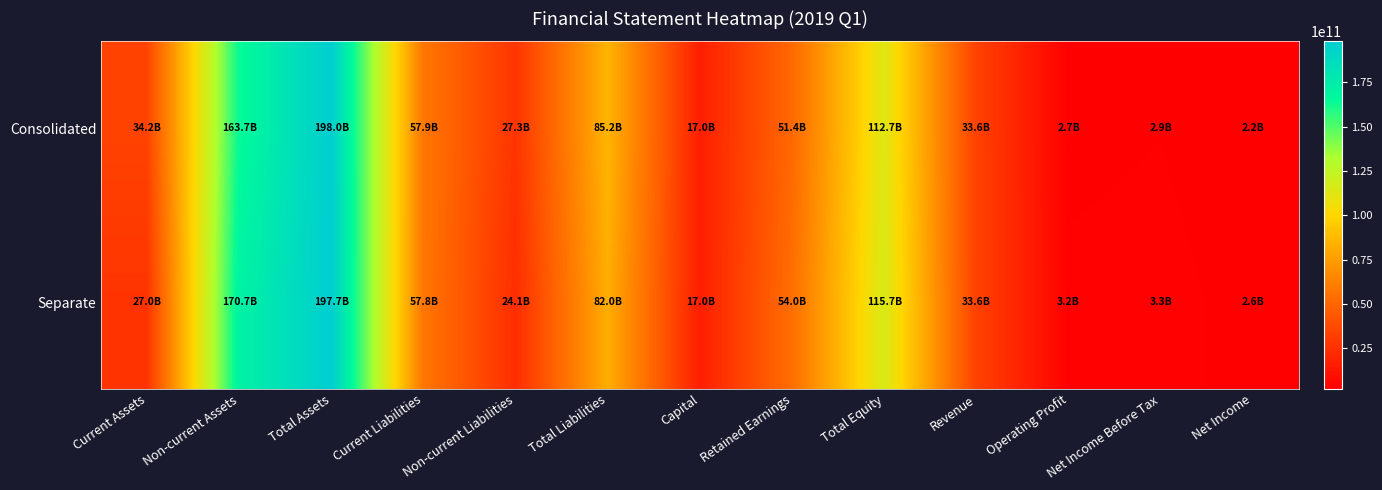

What is the smallest value displayed?

2183106771